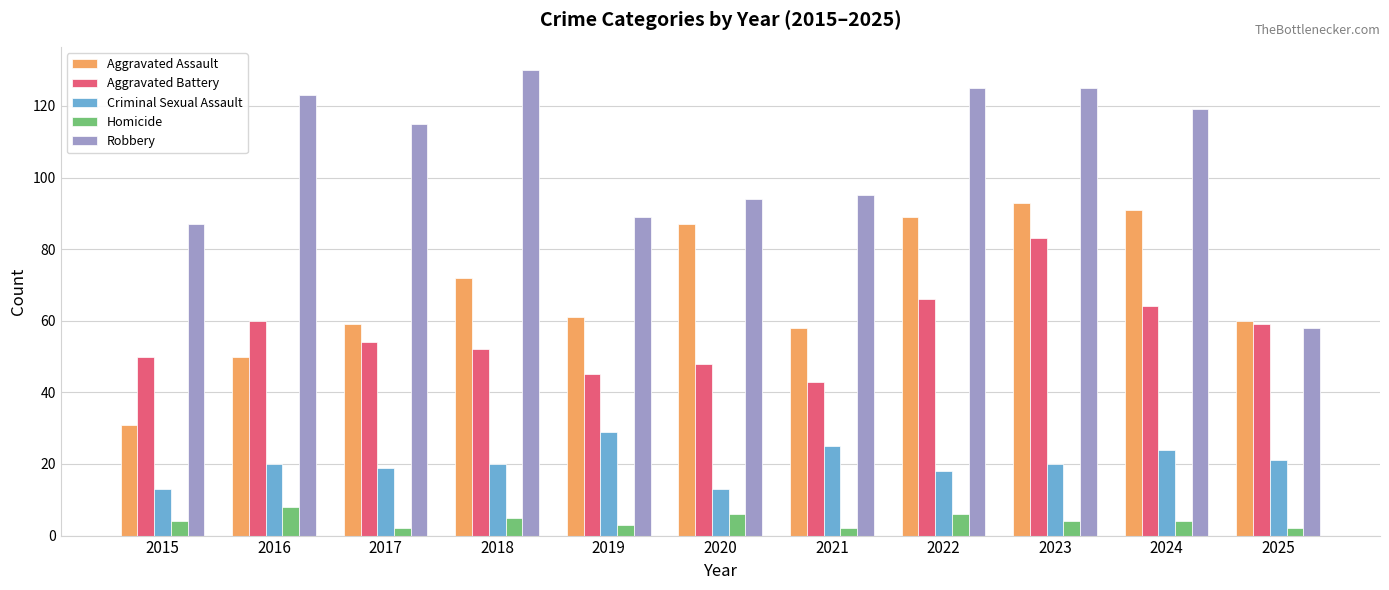

How many categories are shown in the chart?

11